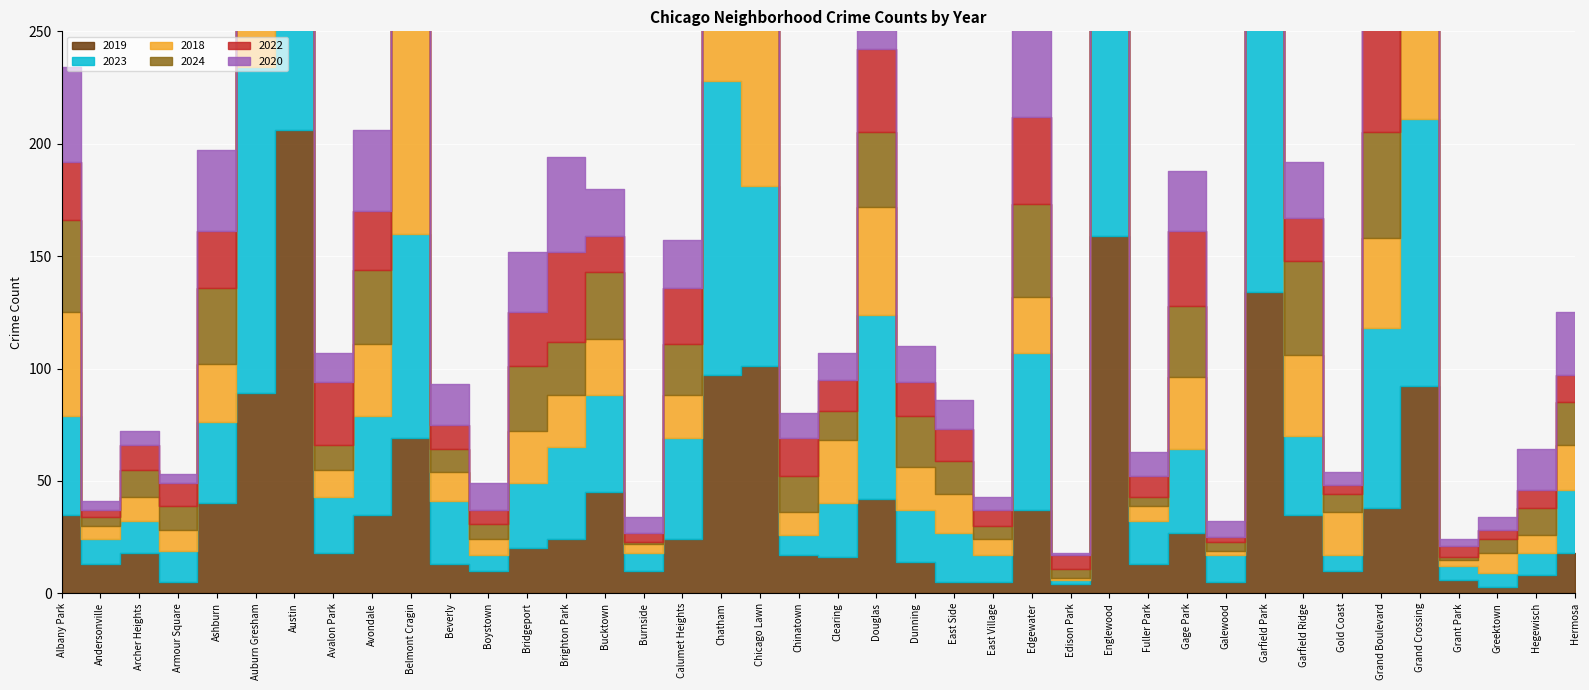

Is it true that 2022 equals 45 at Grand Crossing?

False